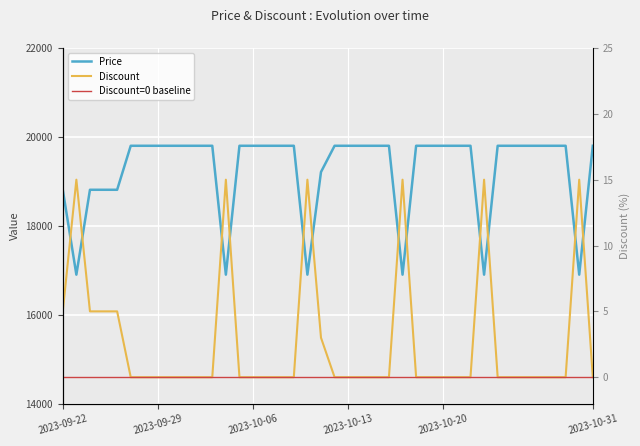

What is the value of the Discount point at the 5th from the left?

5